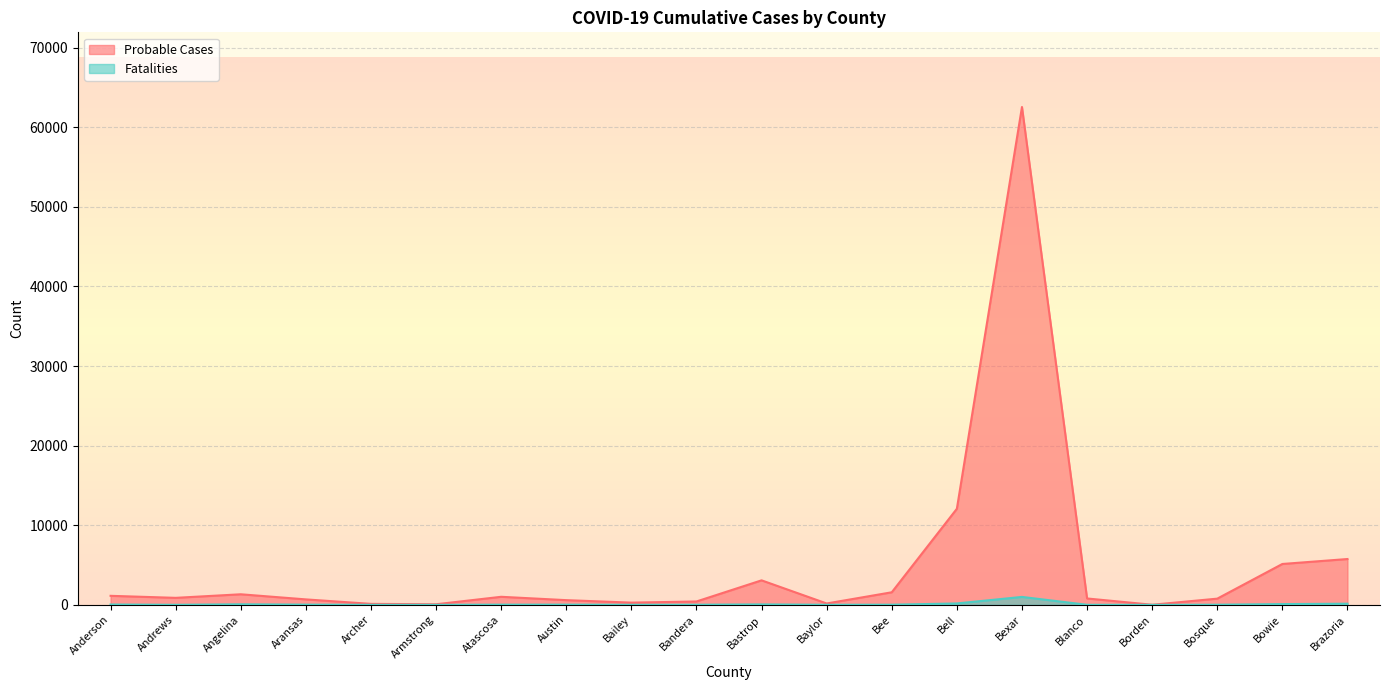

What is the sum of the Fatalities values at Andrews and Brazoria?

150